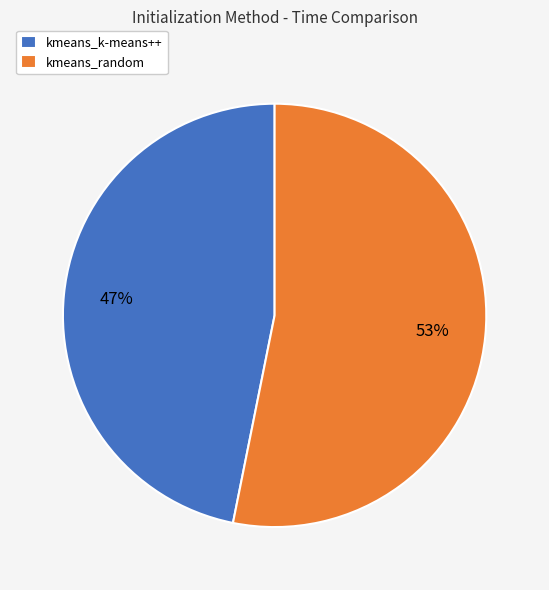

Does kmeans_random account for over 50% of the chart?

Yes